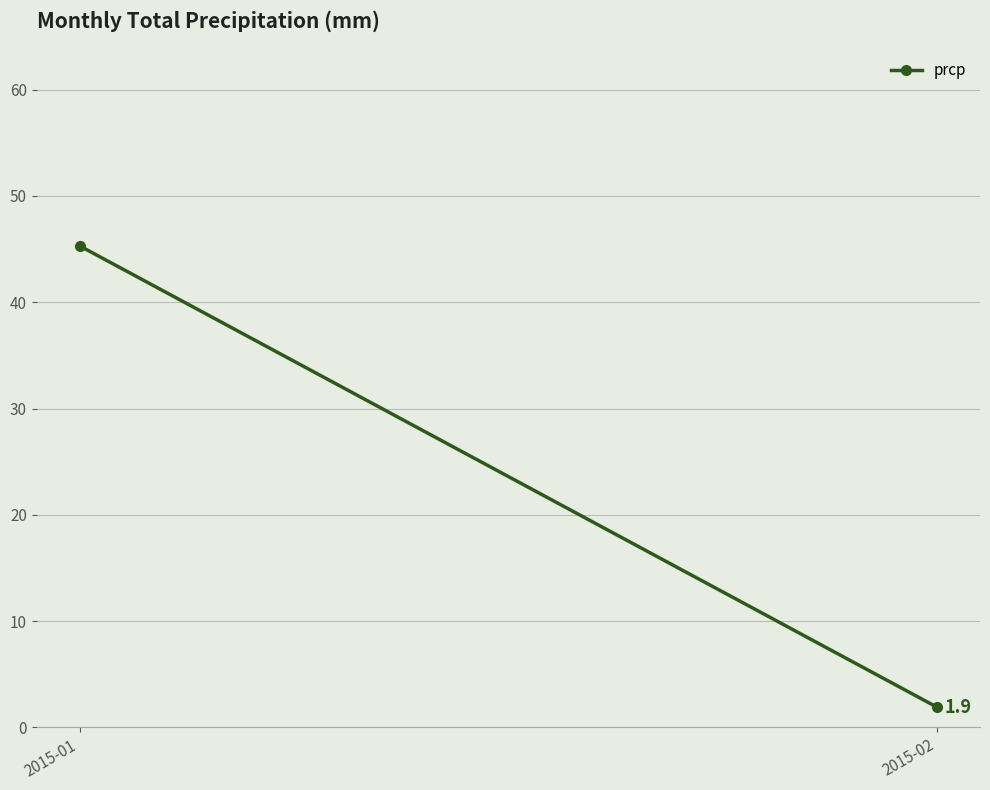

Reading right to left, what are all the values shown in this chart?

1.9	45.3